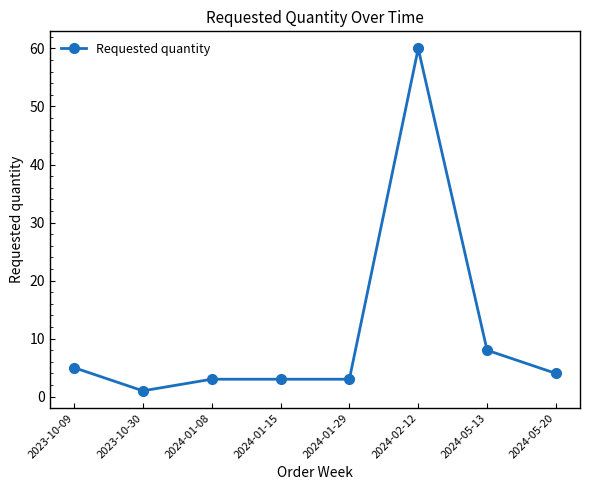

At which category does the chart reach its peak across all series?

2024-02-12